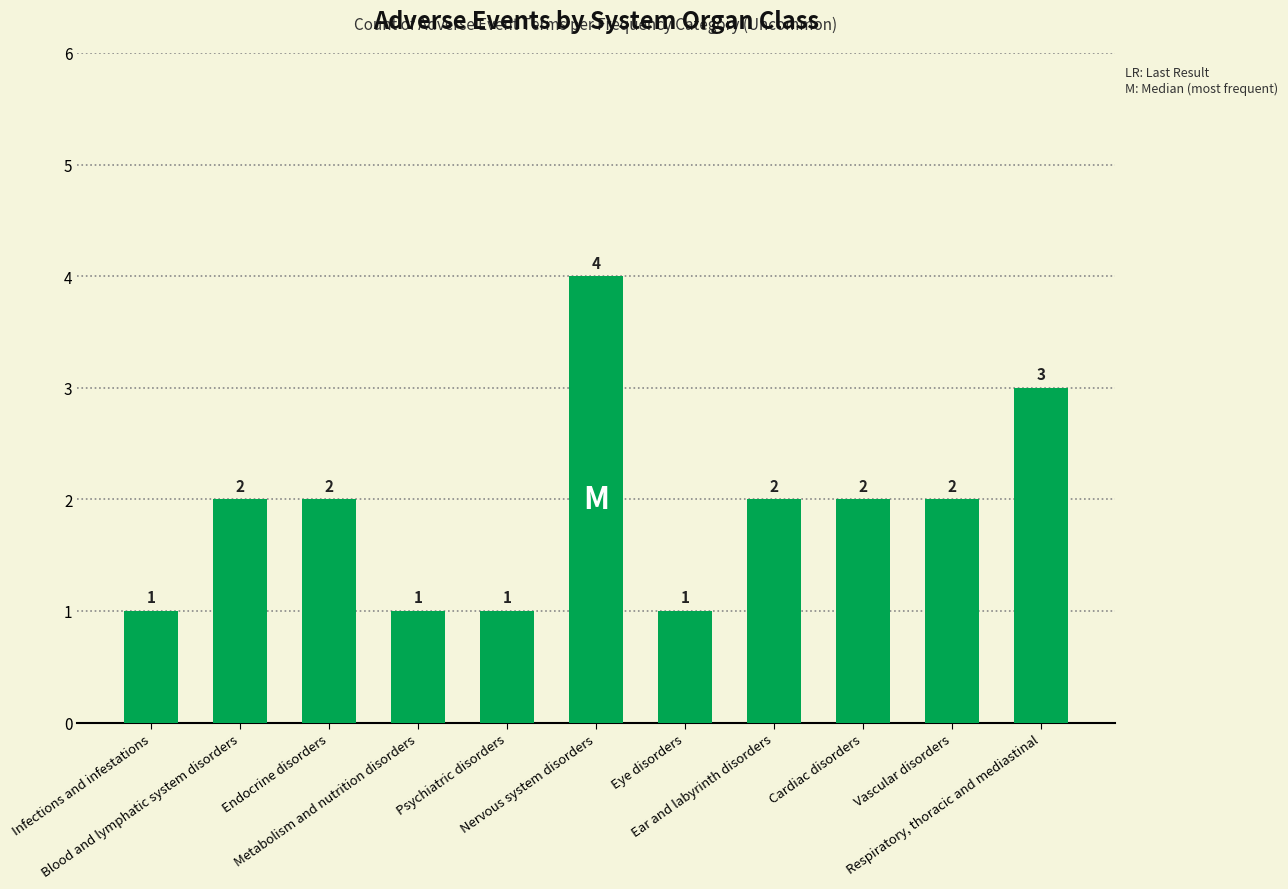

What is the difference between the maximum and minimum values?

3